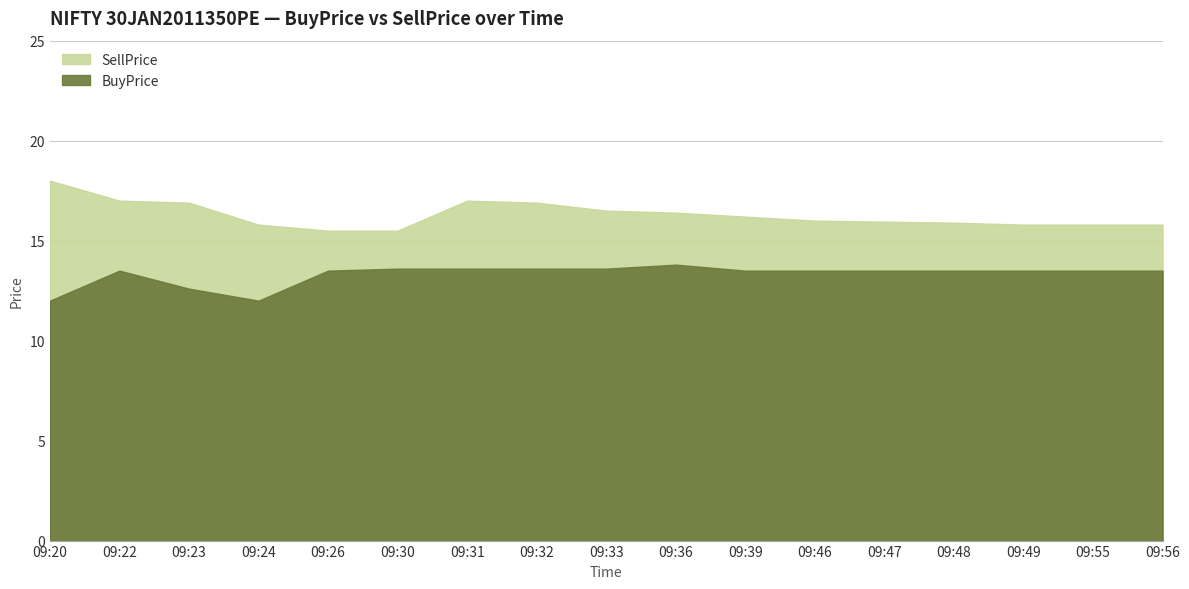

How many interior local peaks does the SellPrice series have?

1